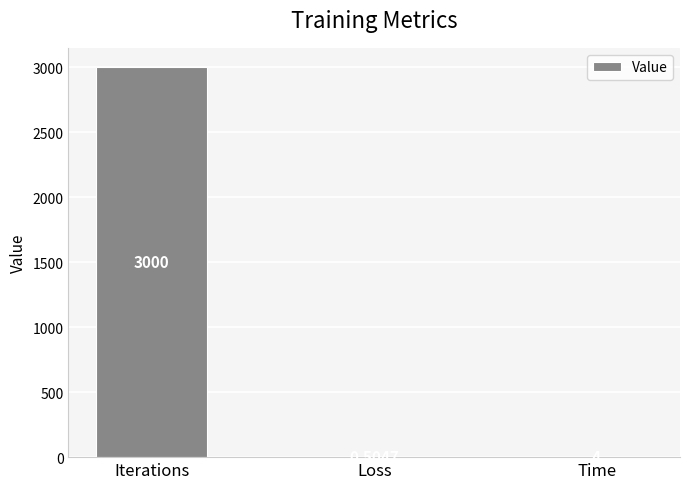

At which category does the chart reach its peak across all series?

Iterations